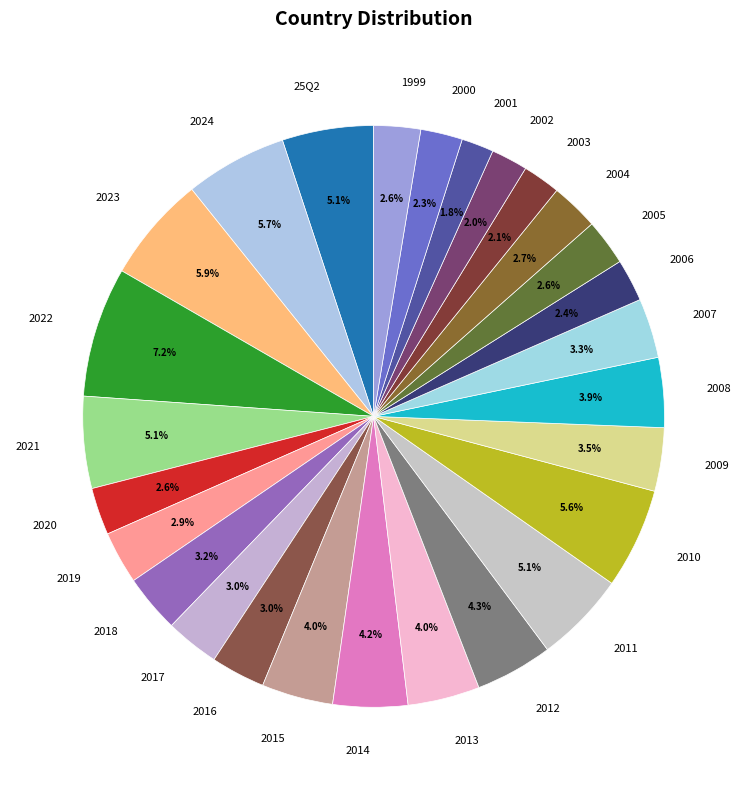

To the nearest percent, what is the difference between the largest and smallest slice percentages?

5%